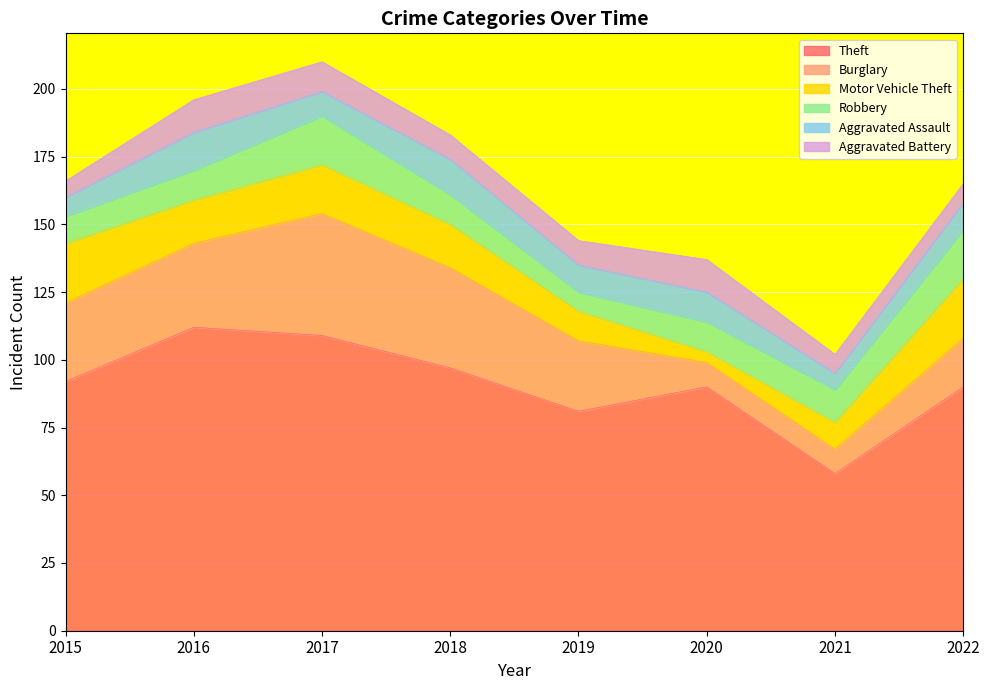

Between 2015 and 2022, which series saw the biggest shift?

Burglary